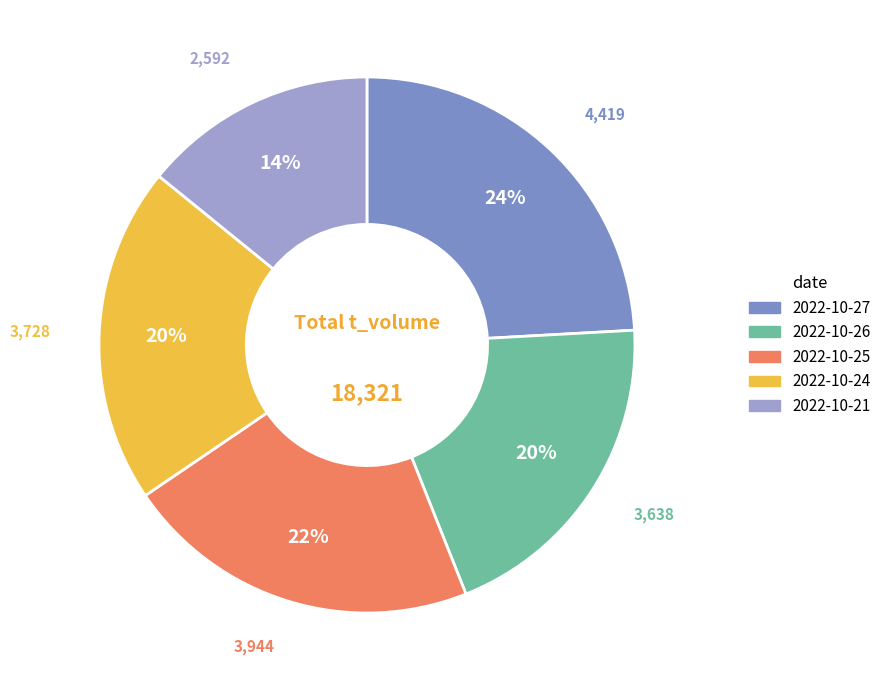

Which slice is the smallest?

2022-10-21